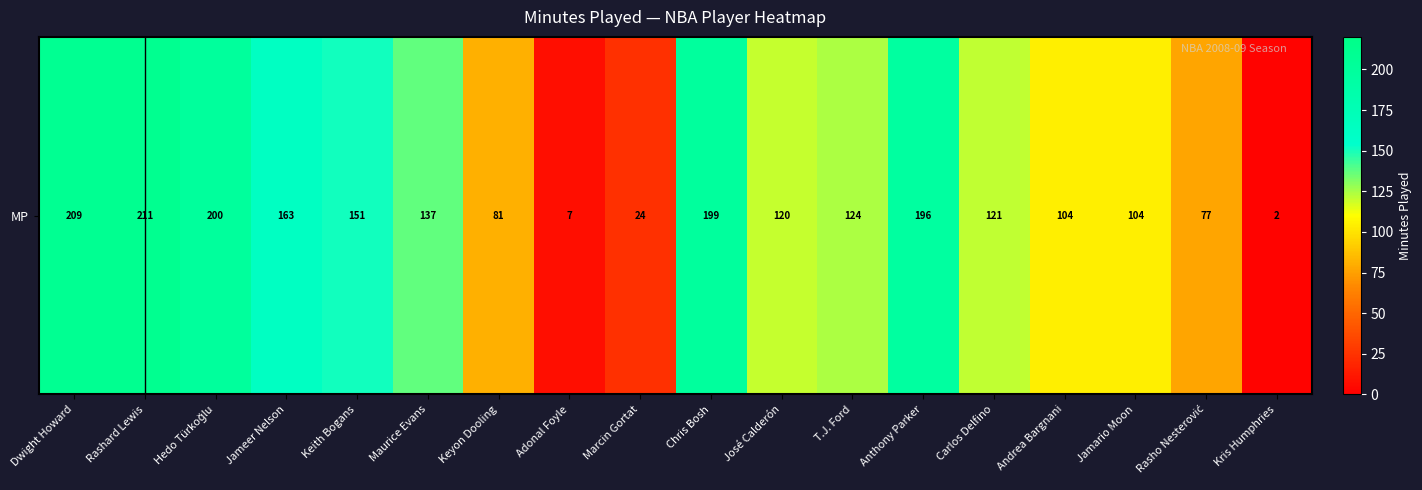

Count the number of categories in the chart.

18